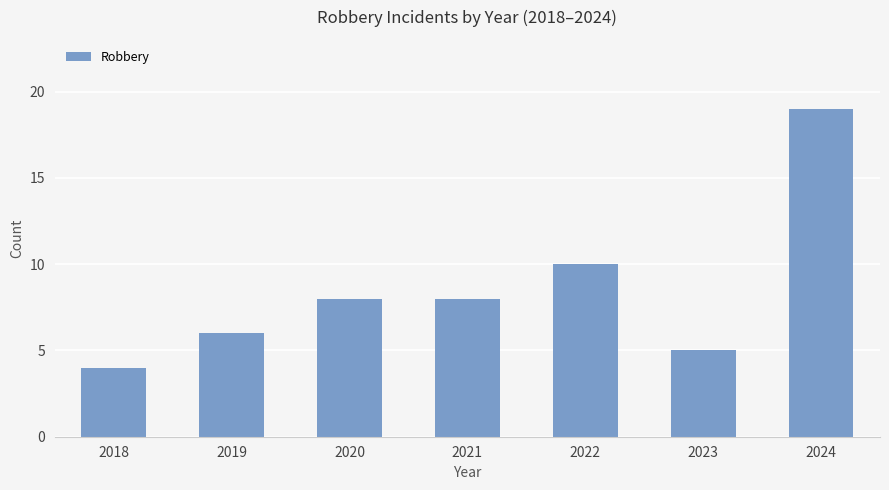

What is the difference between the second highest and minimum values?

6